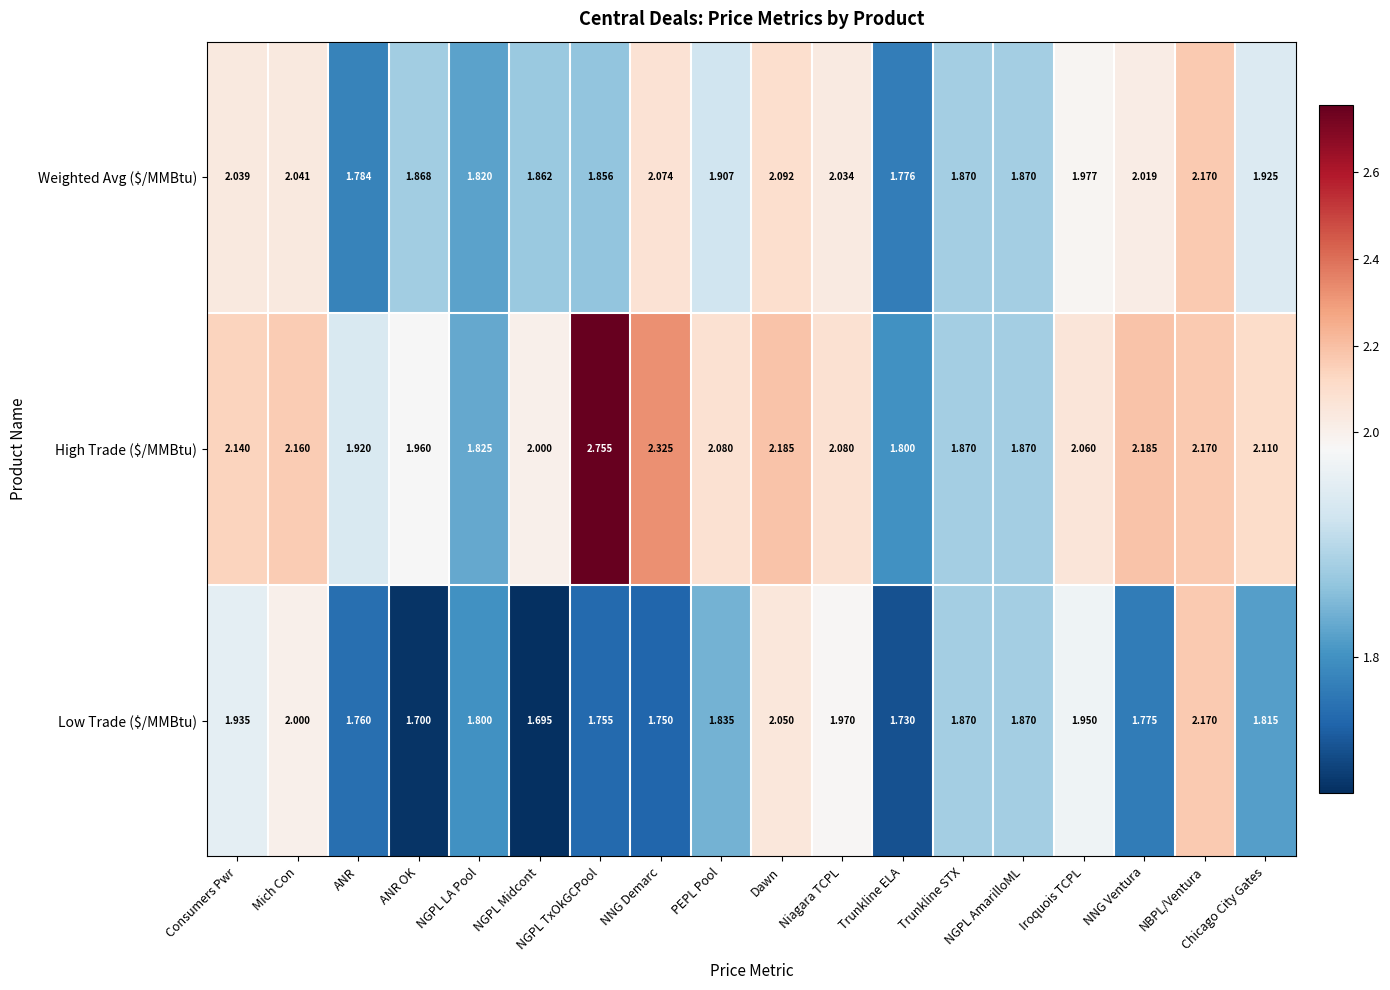

What is the minimum value shown in the chart?

1.7